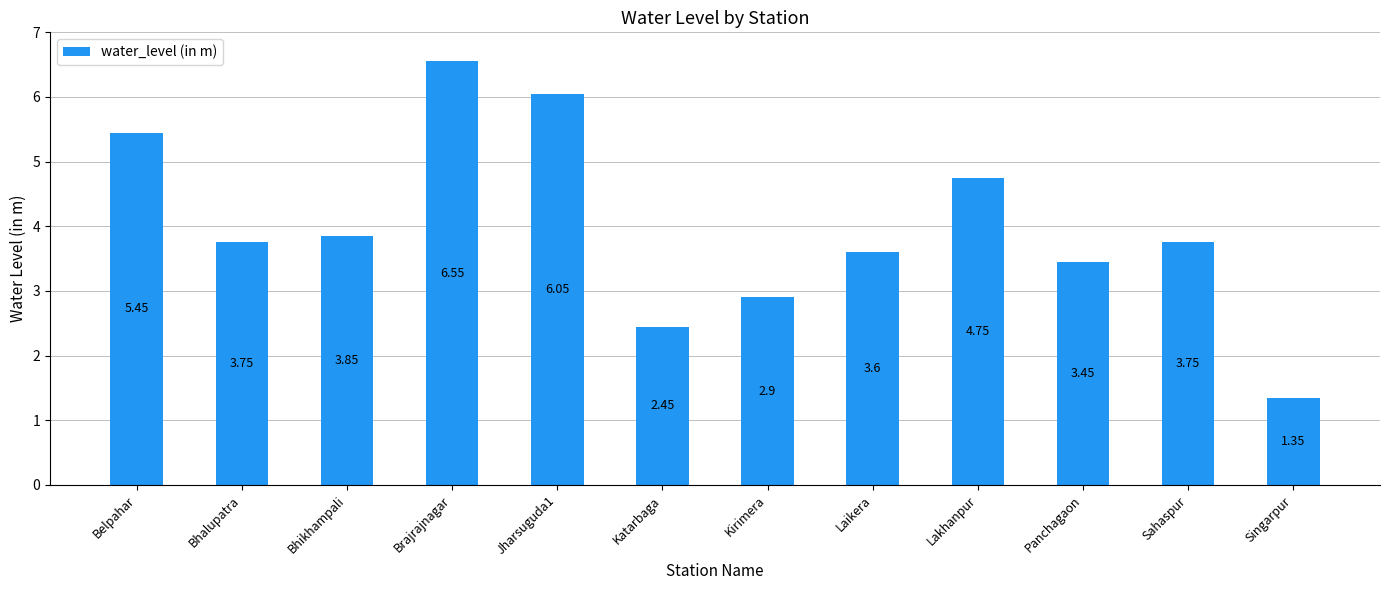

Between Singarpur and Jharsuguda1, which is larger?

Jharsuguda1